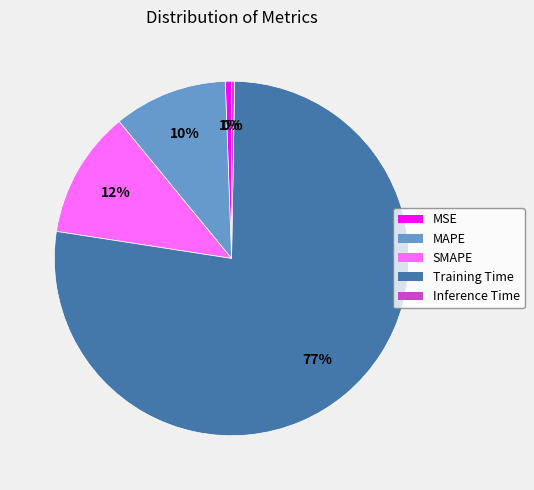

Do MAPE and Inference Time together represent more than half of the pie?

No